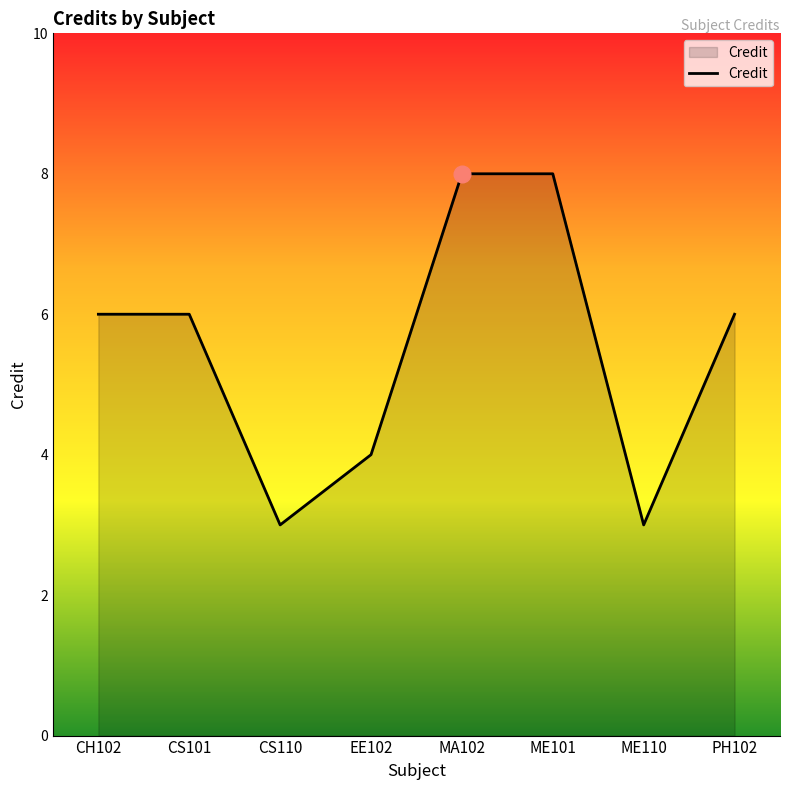

How many categories are shown in the chart?

8